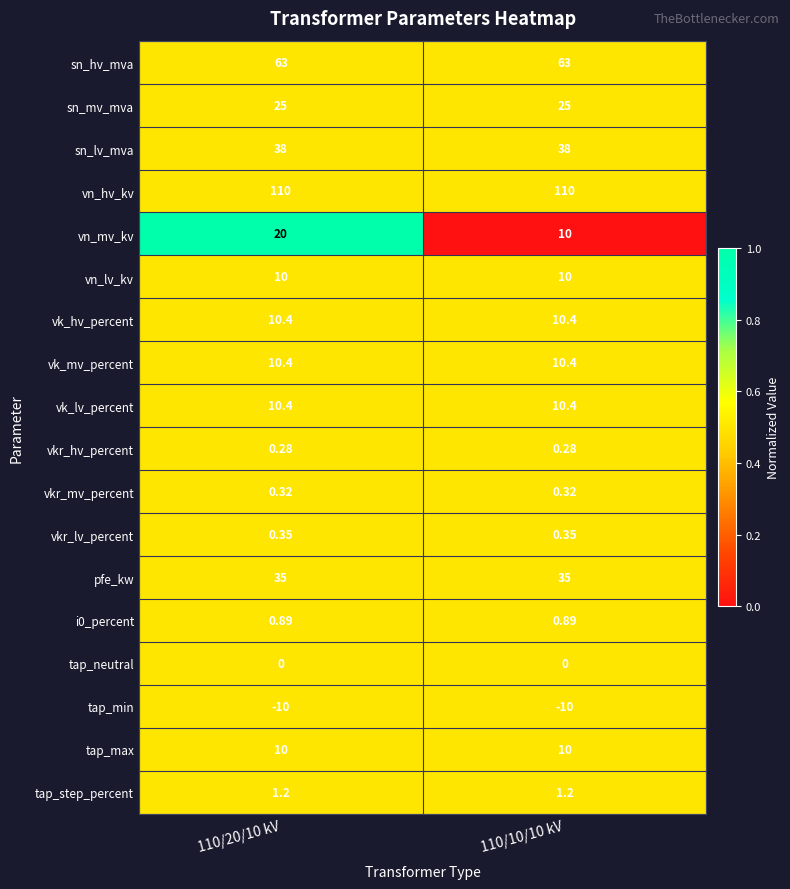

What is the total value across all series at 110/20/10 kV?

335.2